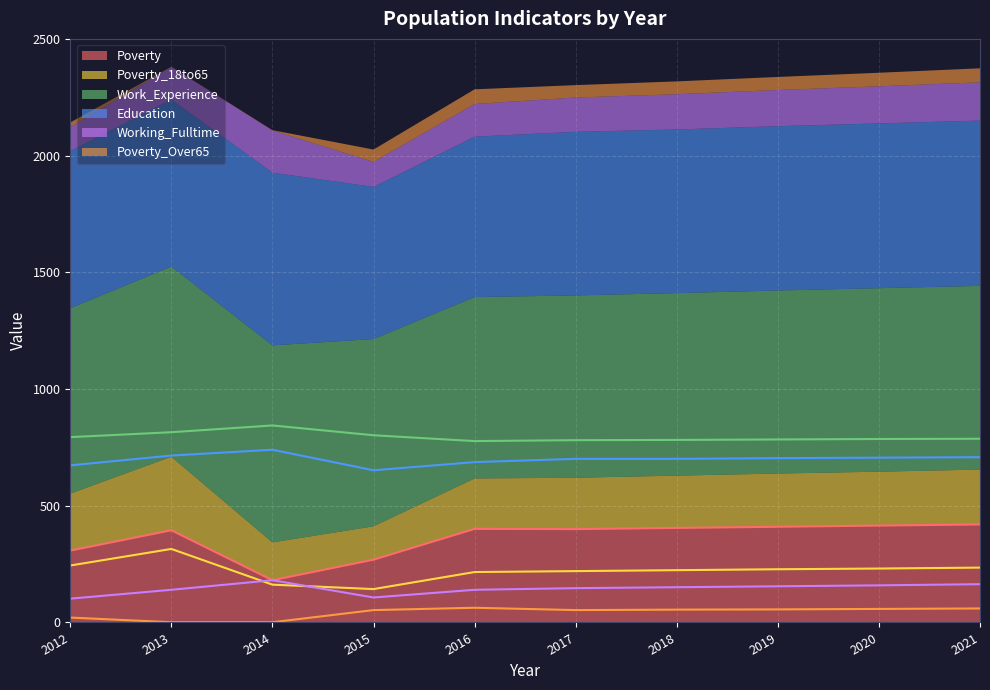

Reading right to left, extract all data points from this chart.

Poverty: 2021=420	2020=415	2019=410	2018=405	2017=400	2016=401	2015=269	2014=181	2013=395	2012=308
Poverty_18to65: 2021=235	2020=231	2019=228	2018=224	2017=220	2016=216	2015=143	2014=162	2013=315	2012=244
Work_Experience: 2021=787	2020=786	2019=784	2018=782	2017=781	2016=777	2015=802	2014=844	2013=815	2012=794
Education: 2021=708	2020=706	2019=704	2018=701	2017=701	2016=687	2015=652	2014=740	2013=715	2012=673
Working_Fulltime: 2021=164	2020=159	2019=155	2018=151	2017=147	2016=140	2015=107	2014=181	2013=140	2012=102
Poverty_Over65: 2021=60	2020=58	2019=56	2018=55	2017=53	2016=63	2015=53	2014=1	2013=1	2012=21